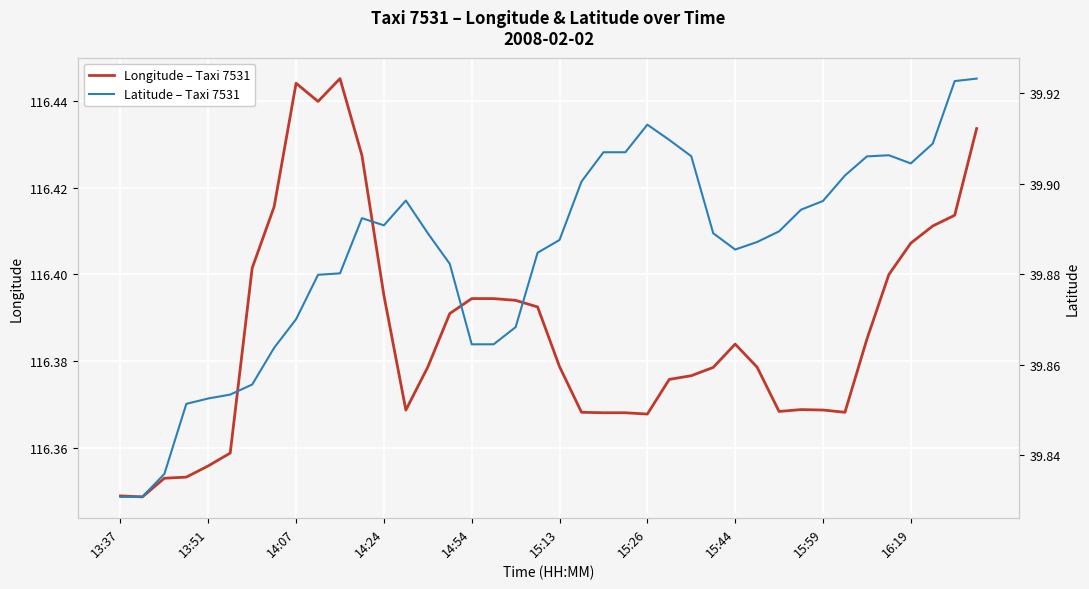

How many interior local valleys does the Latitude – Taxi 7531 series have?

4